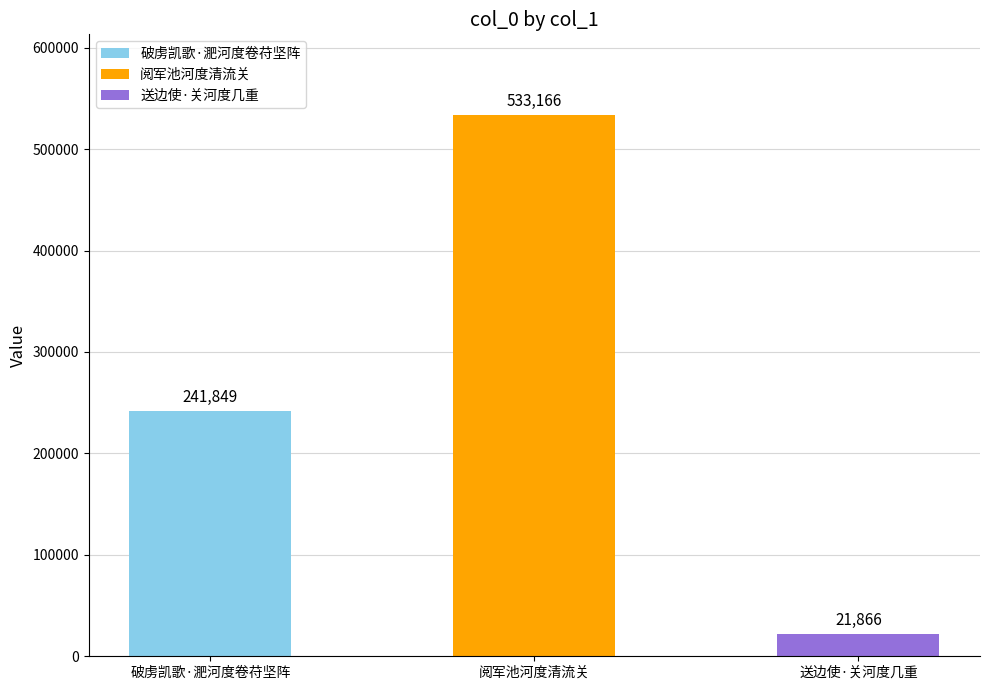

Count the values in the range 21866 to 533166.

3